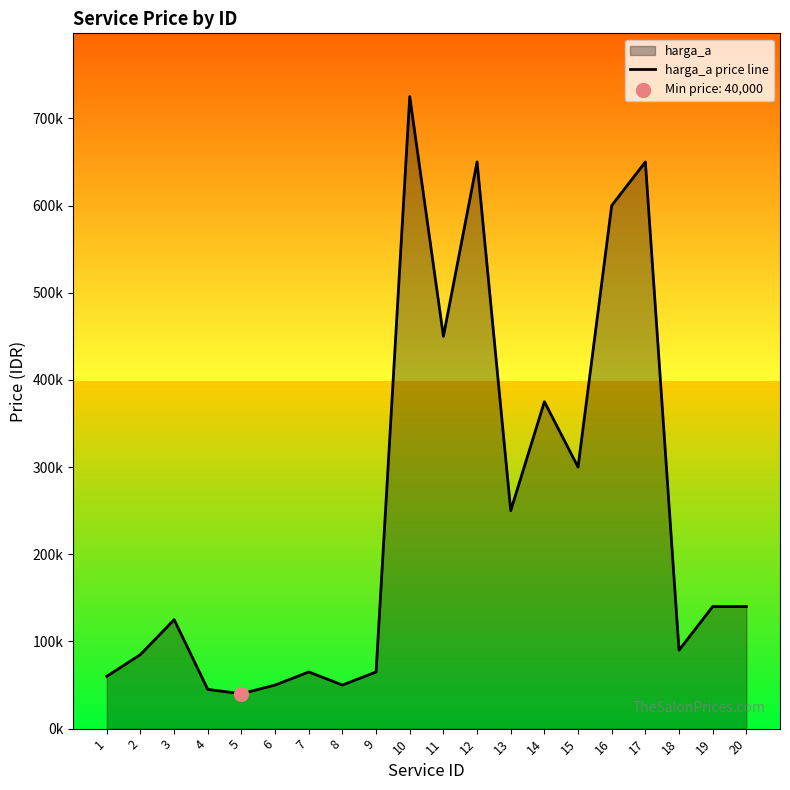

What is the change in value from 11 to 13?

-200000